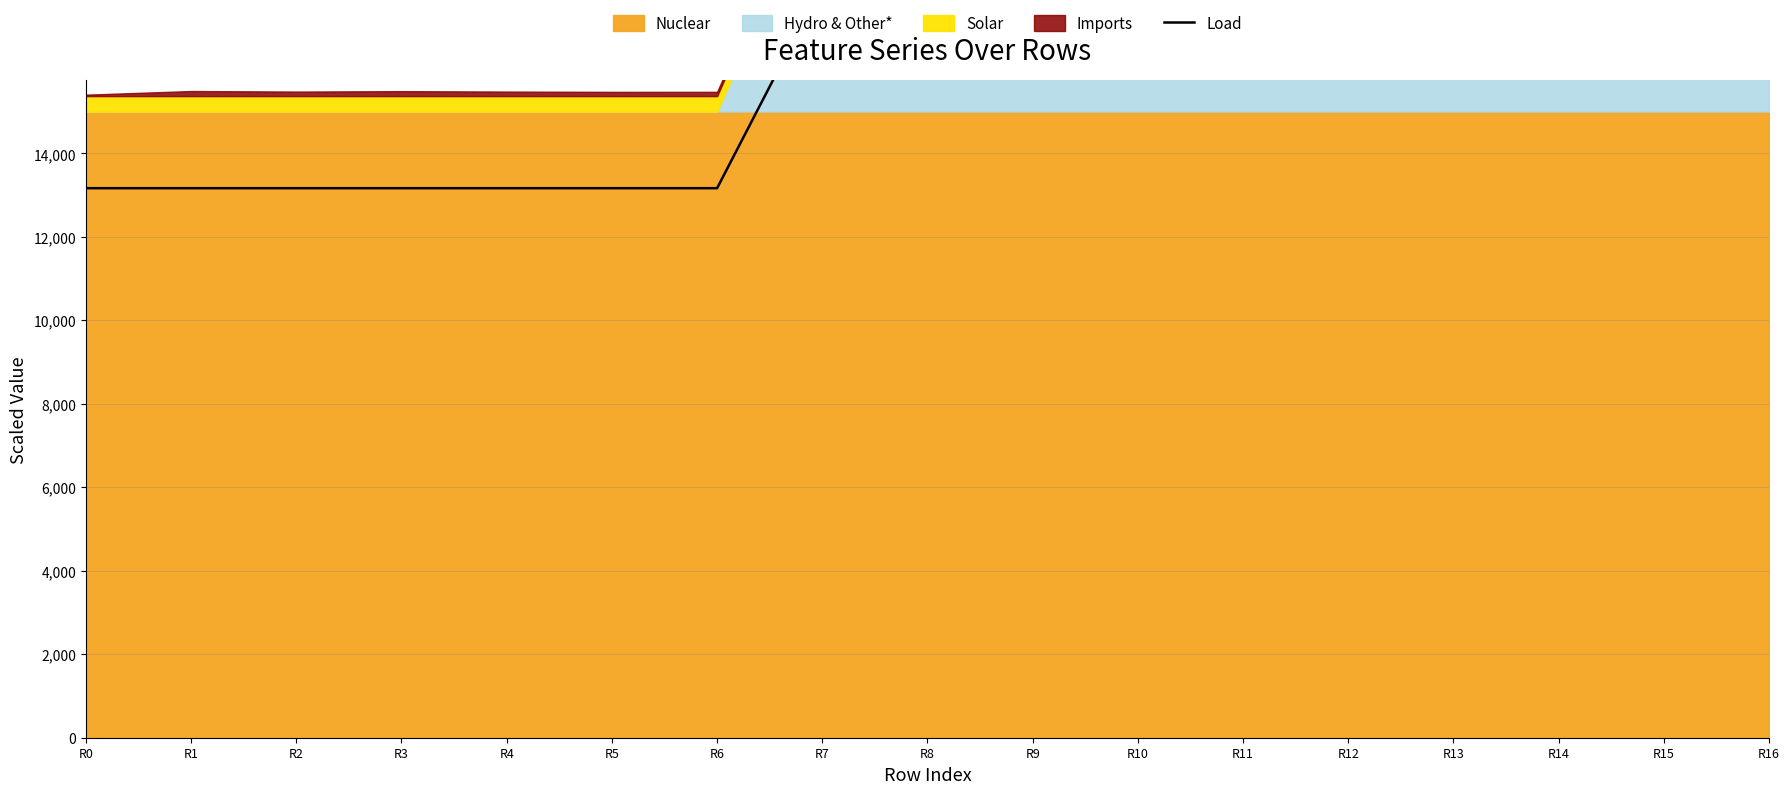

Rank the categories by value from lowest to highest.

R0, R1, R2, R3, R4, R5, R6, R7, R8, R9, R10, R11, R12, R13, R14, R15, R16